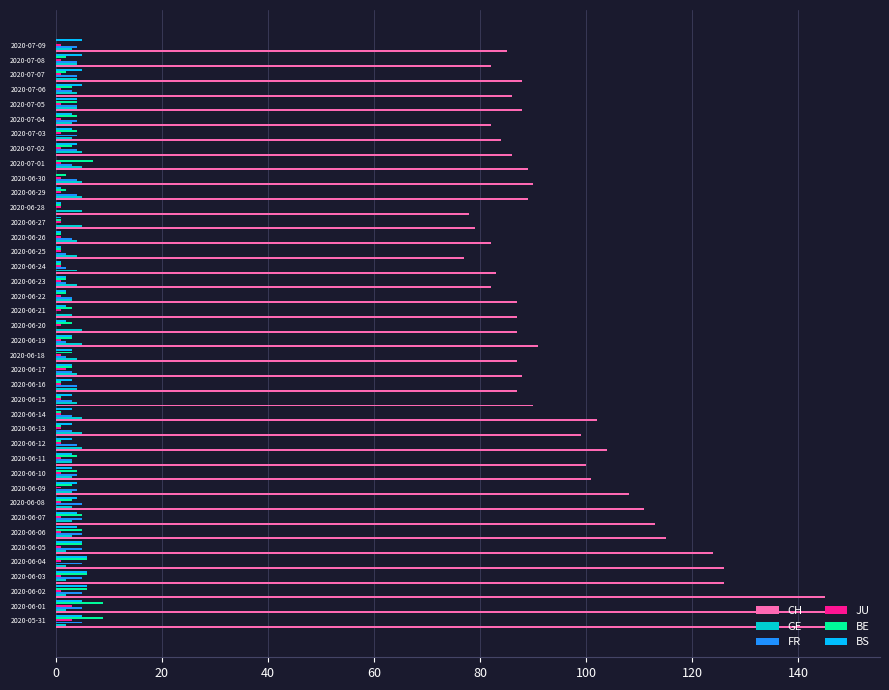

Which series has the largest total across all categories?

CH